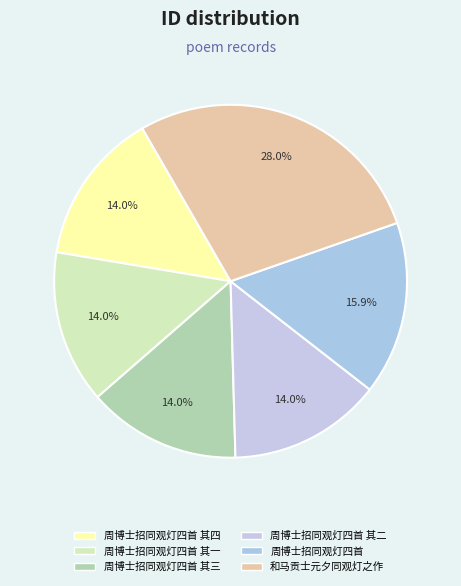

Count the number of slices in the pie.

6